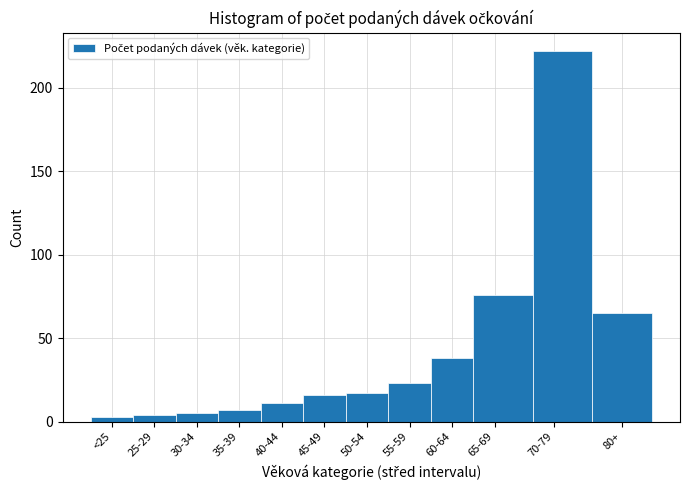

Reading left to right, list all the values displayed in this chart.

<25=3	25-29=4	30-34=5	35-39=7	40-44=11	45-49=16	50-54=17	55-59=23	60-64=38	65-69=76	70-79=222	80+=65